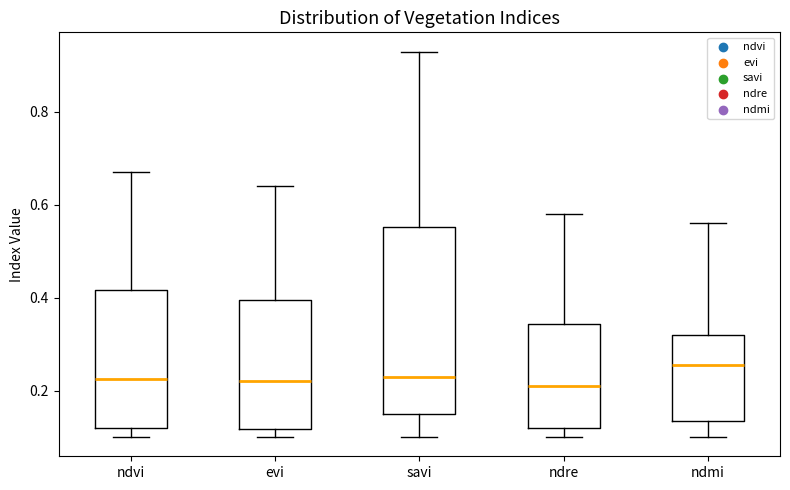

Comparing the boxes themselves (not the whiskers), which one is the tallest?

savi